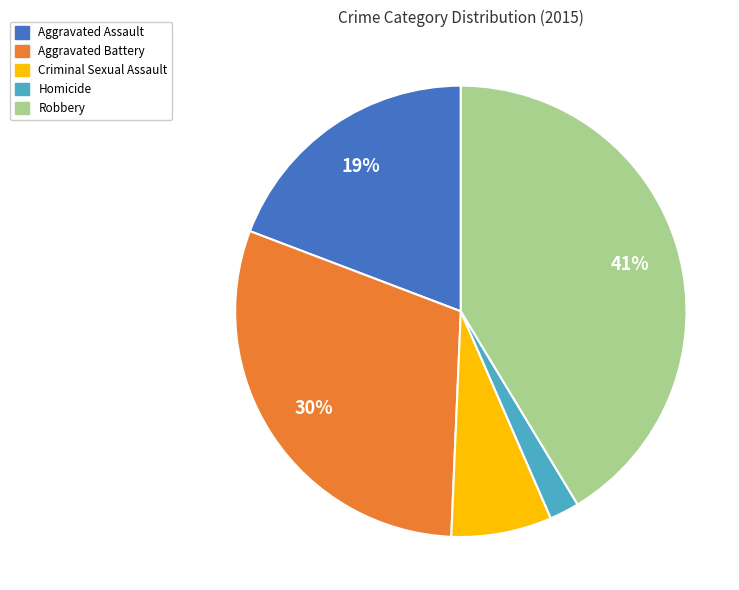

Is it true that Aggravated Assault is 19% of the pie?

True